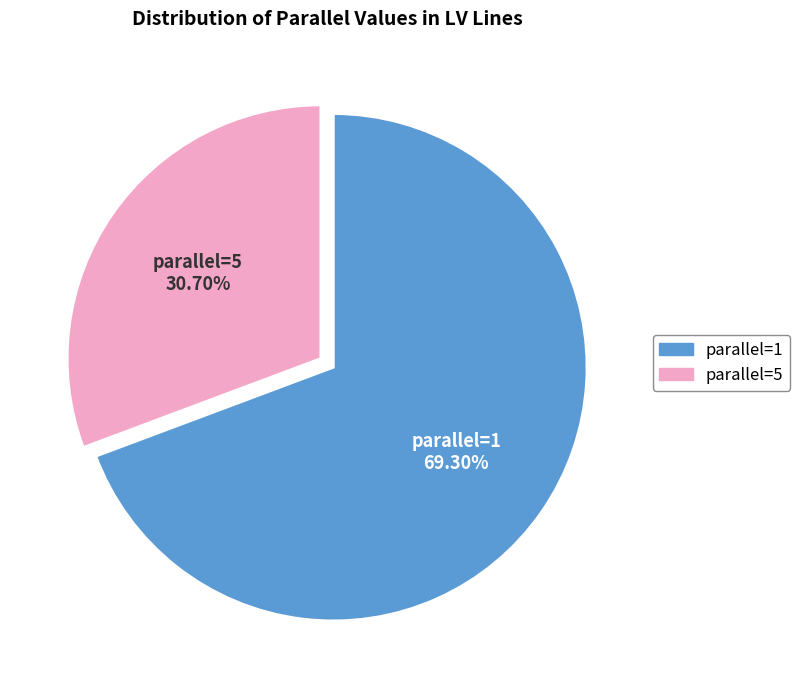

Approximately how many times larger is the value at parallel=5 compared to parallel=1?

0.4